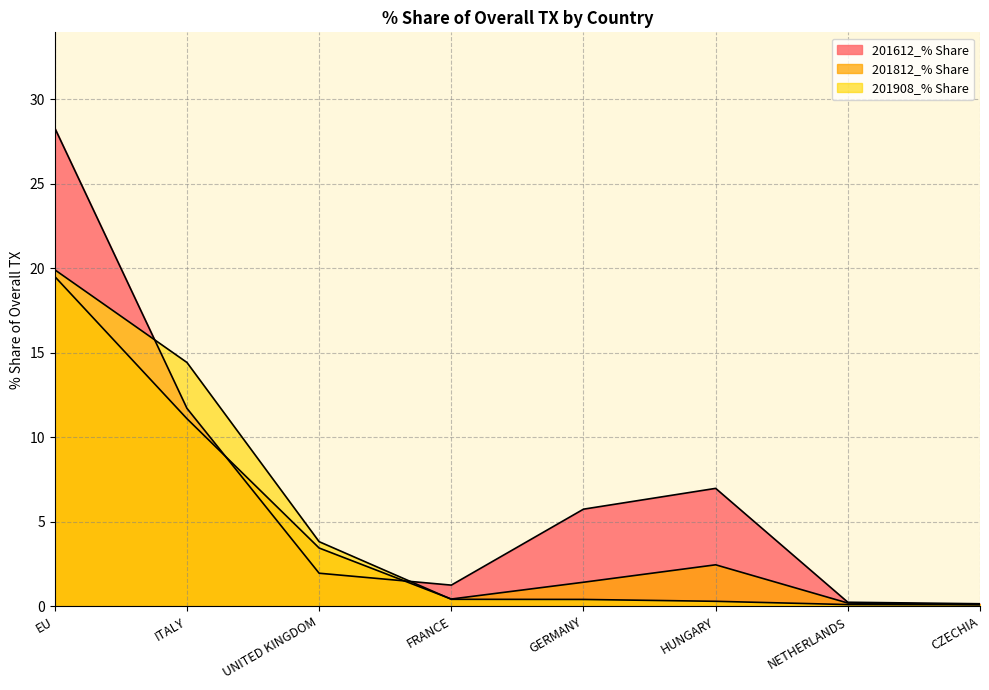

Where is 201908_% Share nearest to the value 10?

ITALY